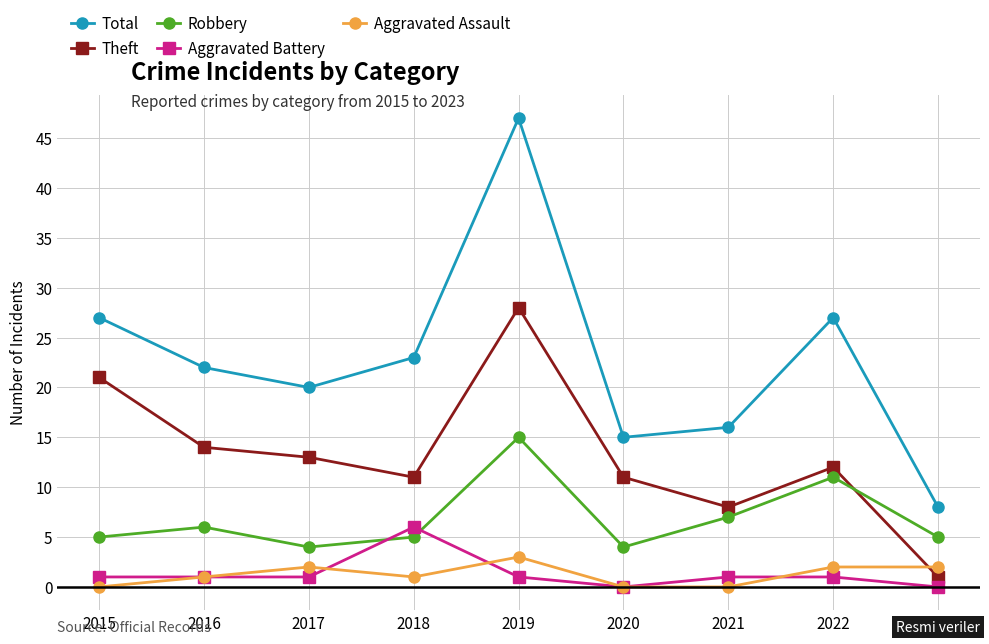

Which series ends up on top after the final intersection of Theft and Aggravated Assault?

Aggravated Assault